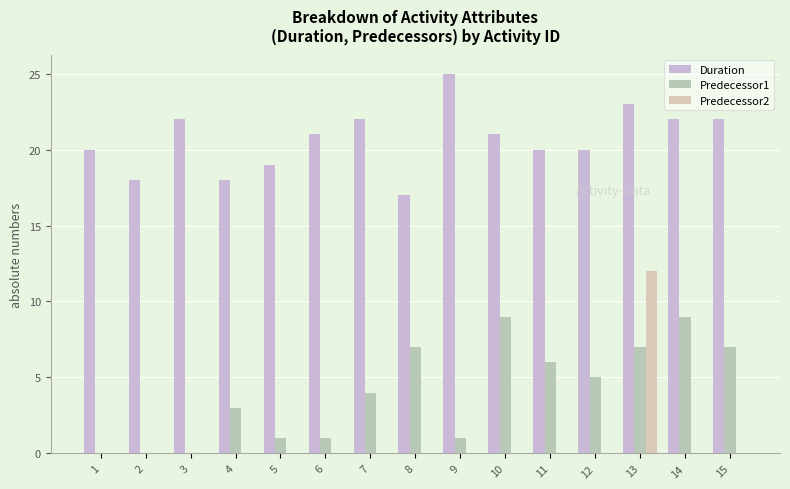

Are the bars grouped side by side (vs. stacked)?

Yes